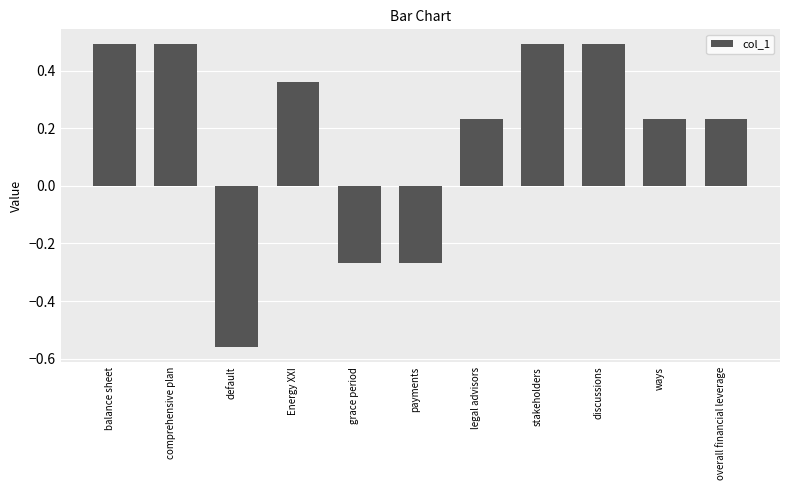

Are the bars grouped side by side (vs. stacked)?

No